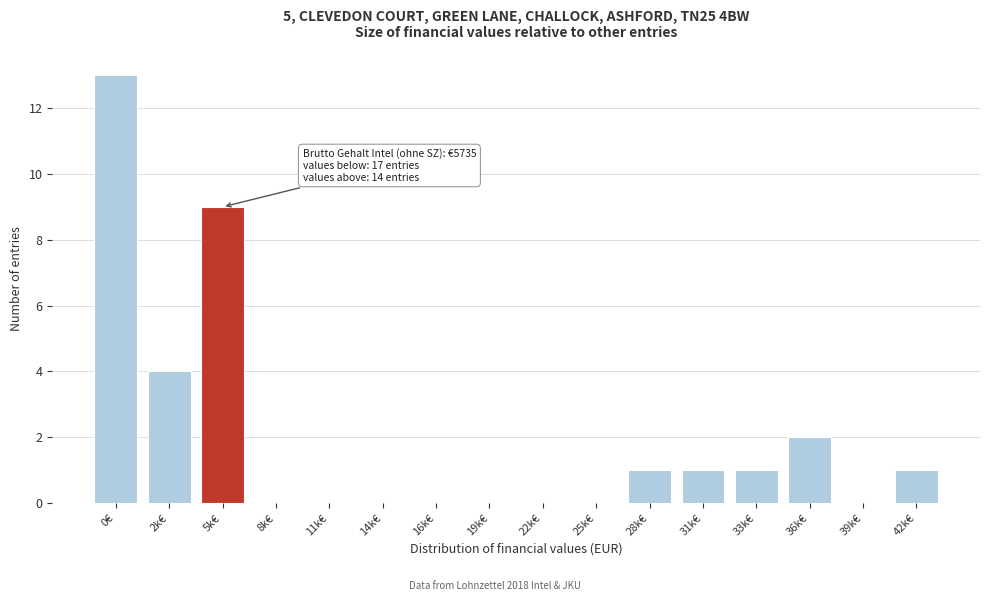

Reading left to right, list all the values displayed in this chart.

0€=13	2k€=4	5k€=9	8k€=0	11k€=0	14k€=0	16k€=0	19k€=0	22k€=0	25k€=0	28k€=1	31k€=1	33k€=1	36k€=2	39k€=0	42k€=1